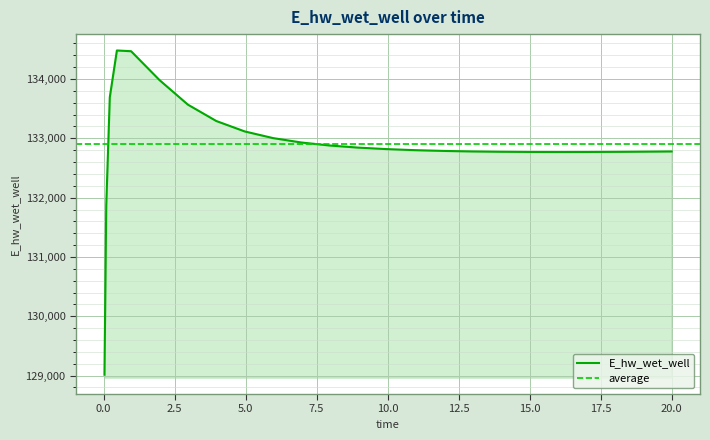

True or false: the data shows 88252.9 at 8.96875.

False